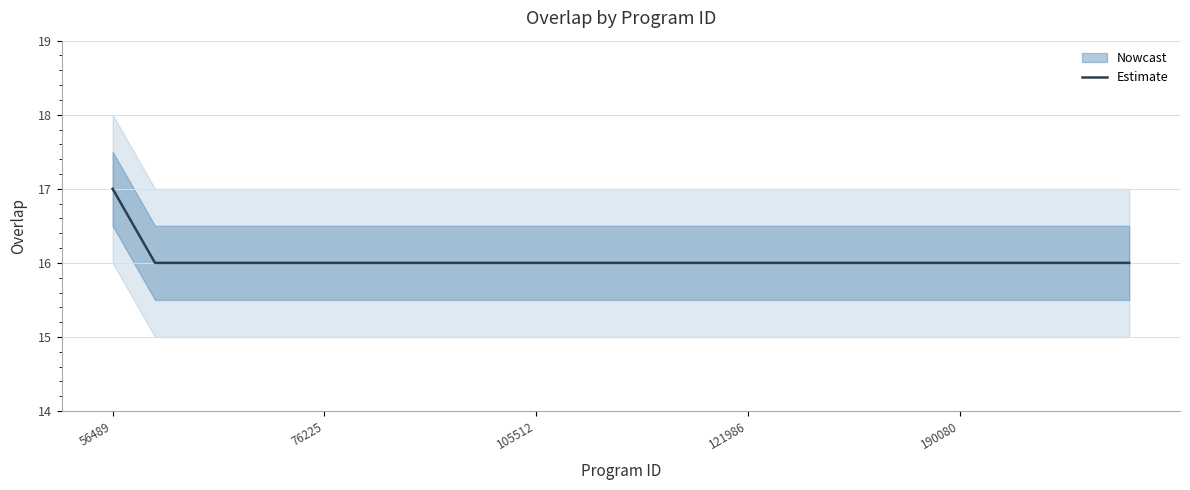

The Estimate series shows 17 at 56489. True or false?

True